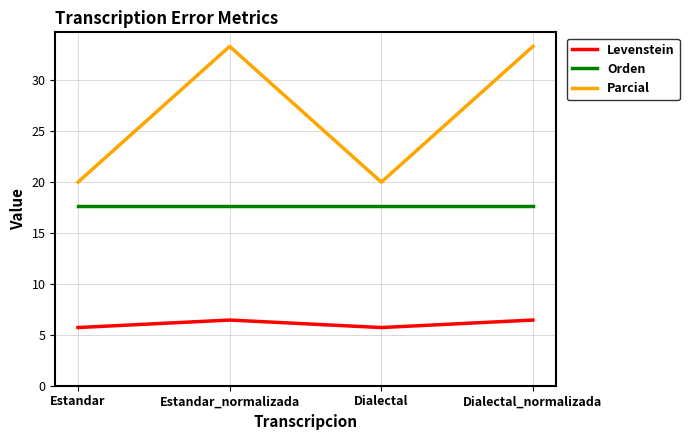

Reading right to left, transcribe all the data shown in this chart.

Levenstein: 6.5	5.7	6.5	5.7
Orden: 17.6	17.6	17.6	17.6
Parcial: 33.3	20.0	33.3	20.0